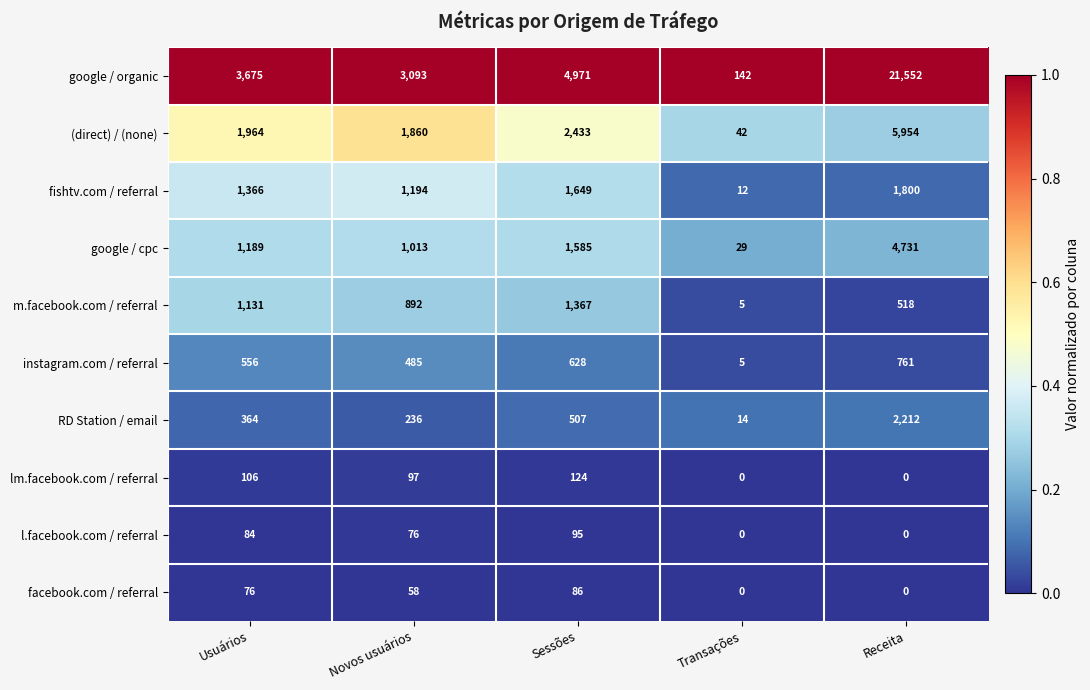

The google / cpc series shows 1057 at Sessões. True or false?

False